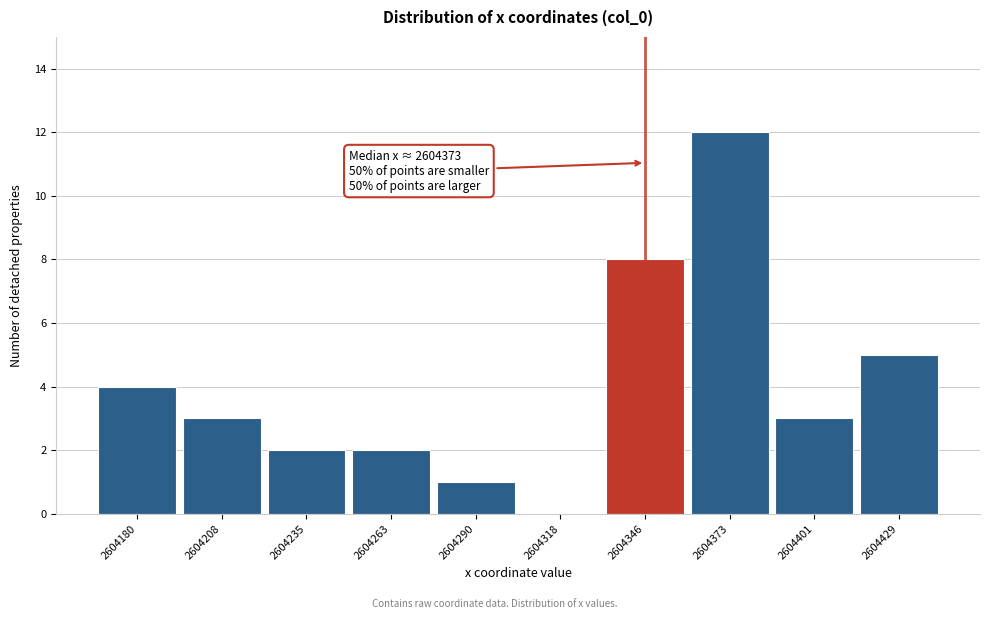

Reading left to right, extract all data points from this chart.

2604180=4	2604208=3	2604235=2	2604263=2	2604290=1	2604318=0	2604346=8	2604373=12	2604401=3	2604429=5